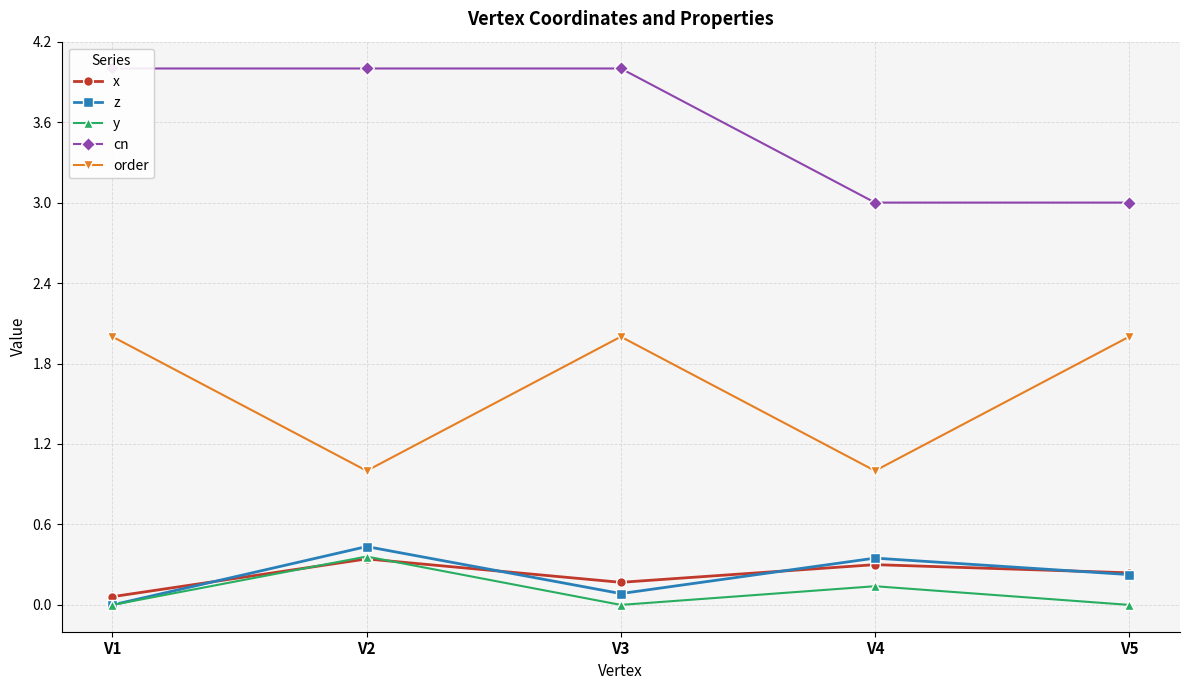

Which series ends up on top after the final intersection of z and x?

x